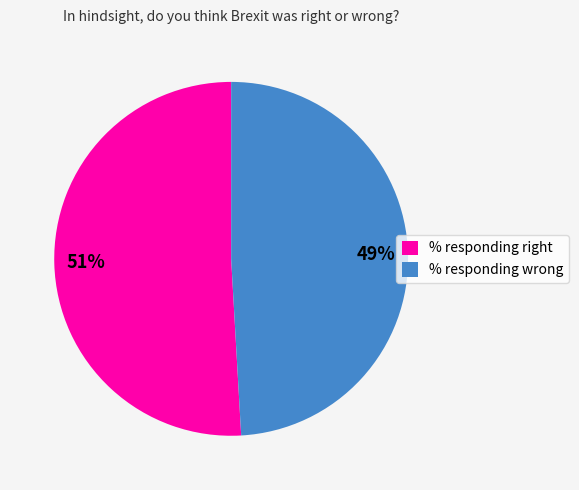

Which category has the biggest portion of the pie?

% responding right